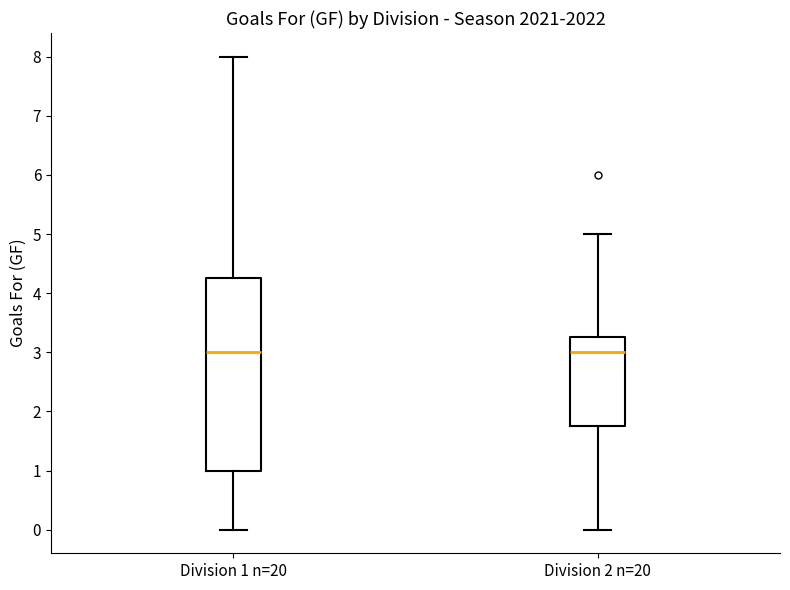

Which box is the tallest, from its lower edge to its upper edge?

Division 1 n=20